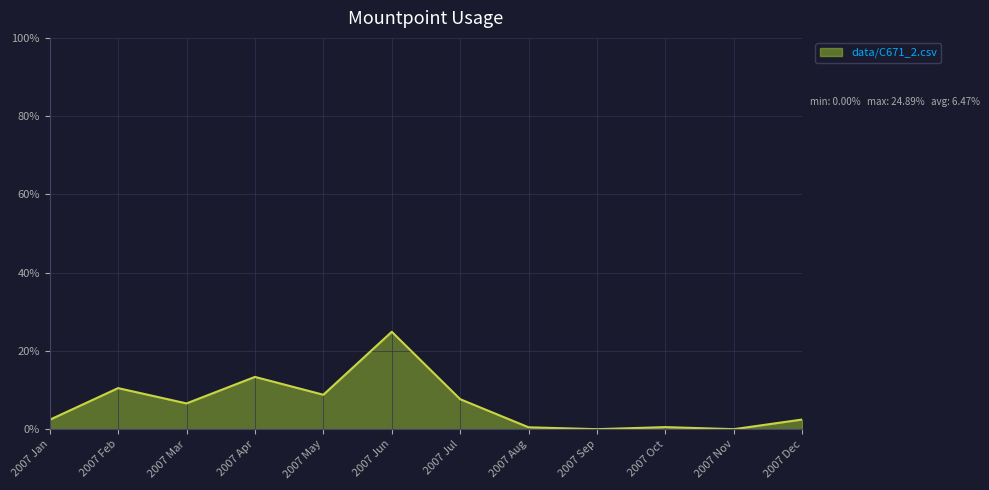

Does the chart have visible grid lines?

Yes